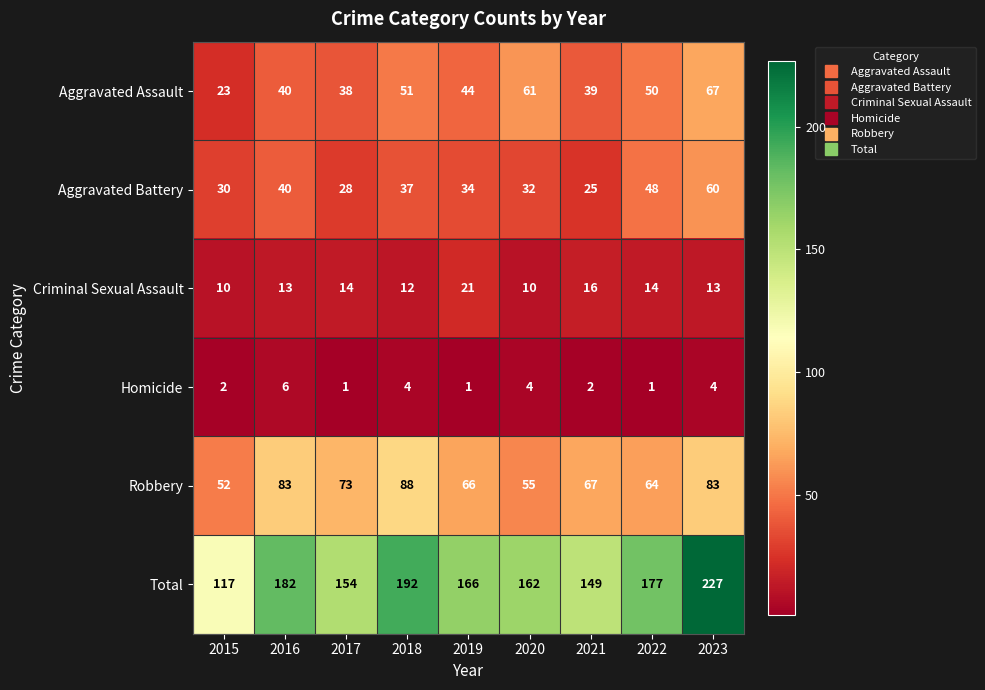

The value of Aggravated Assault at 2020 is 61. True or false?

True